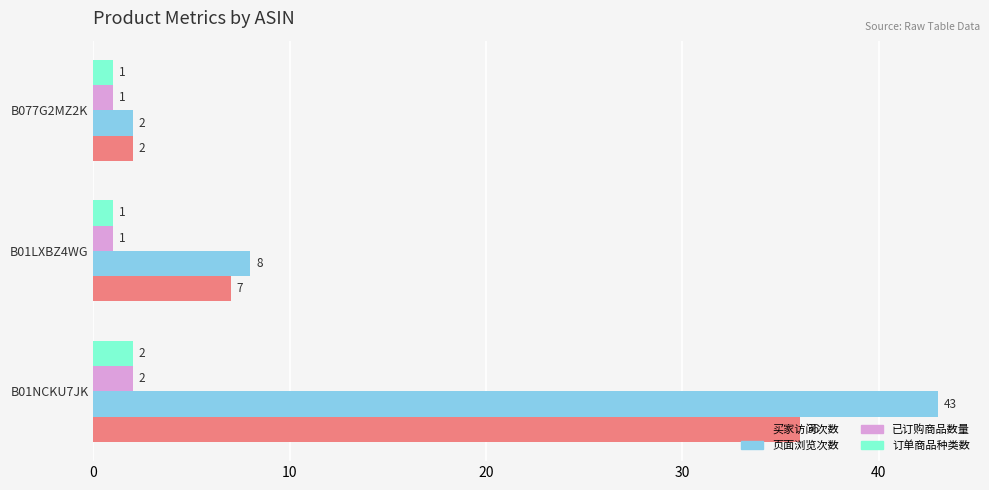

What is the sum of all 页面浏览次数 values?

53